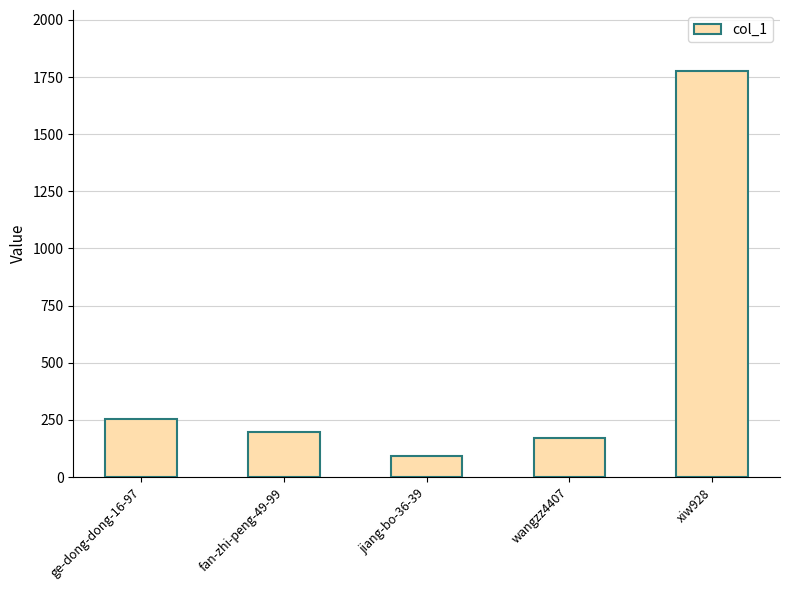

Where does the data first go above 196?

ge-dong-dong-16-97